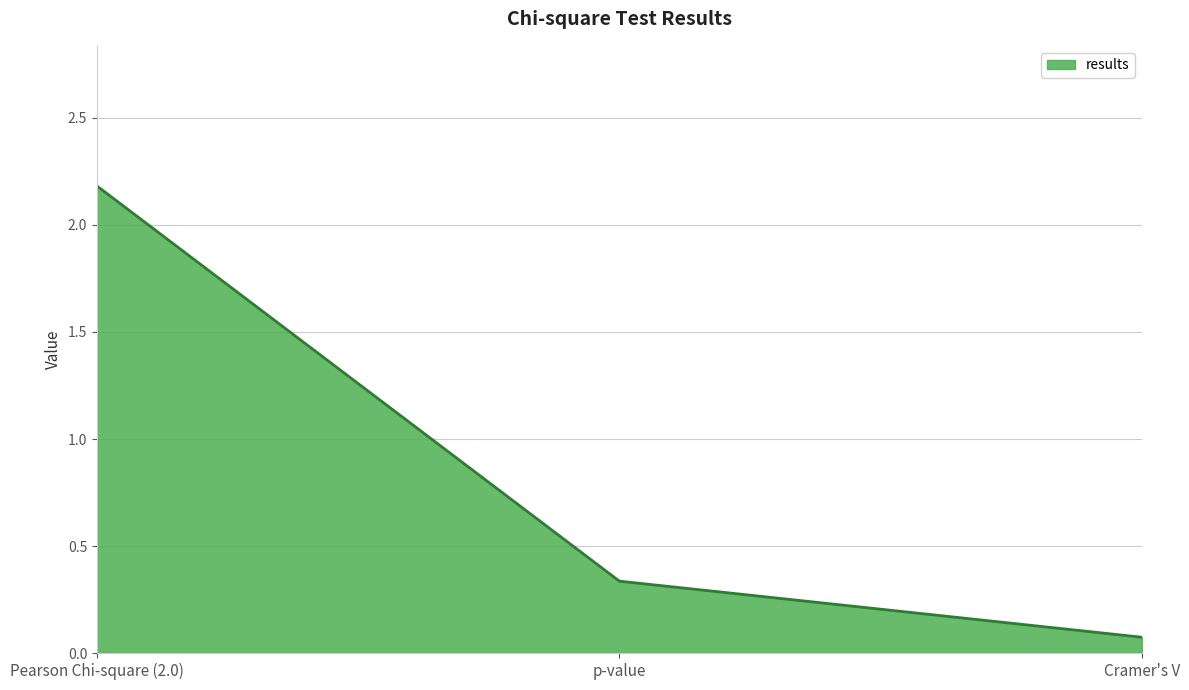

At which category does the chart reach its minimum across all series?

Cramer's V